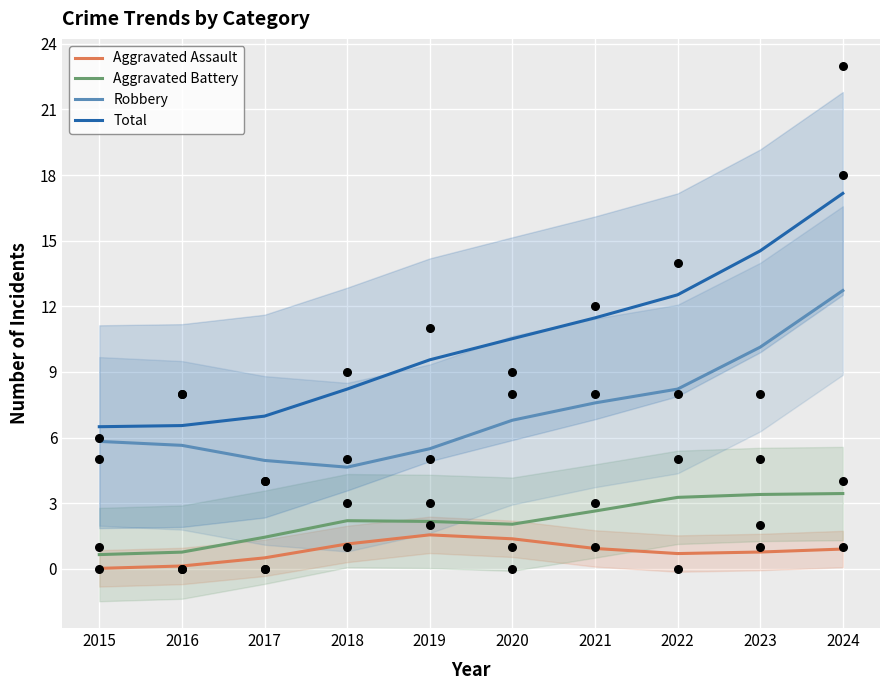

Which series has the largest total across all categories?

Total